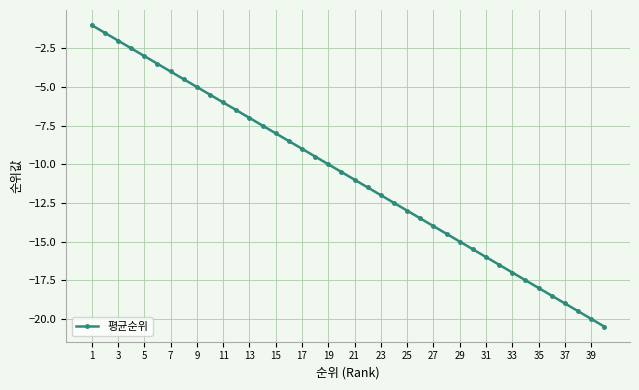

How many data points does each series have?

40